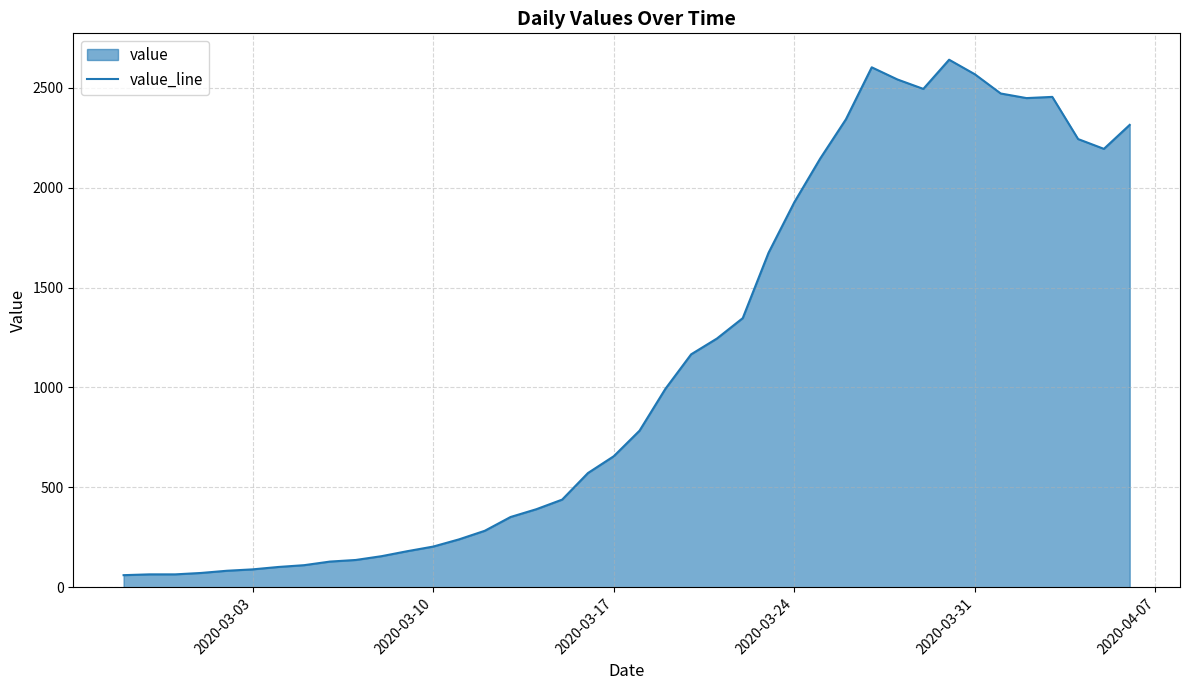

What is the maximum value shown in the chart?

2640